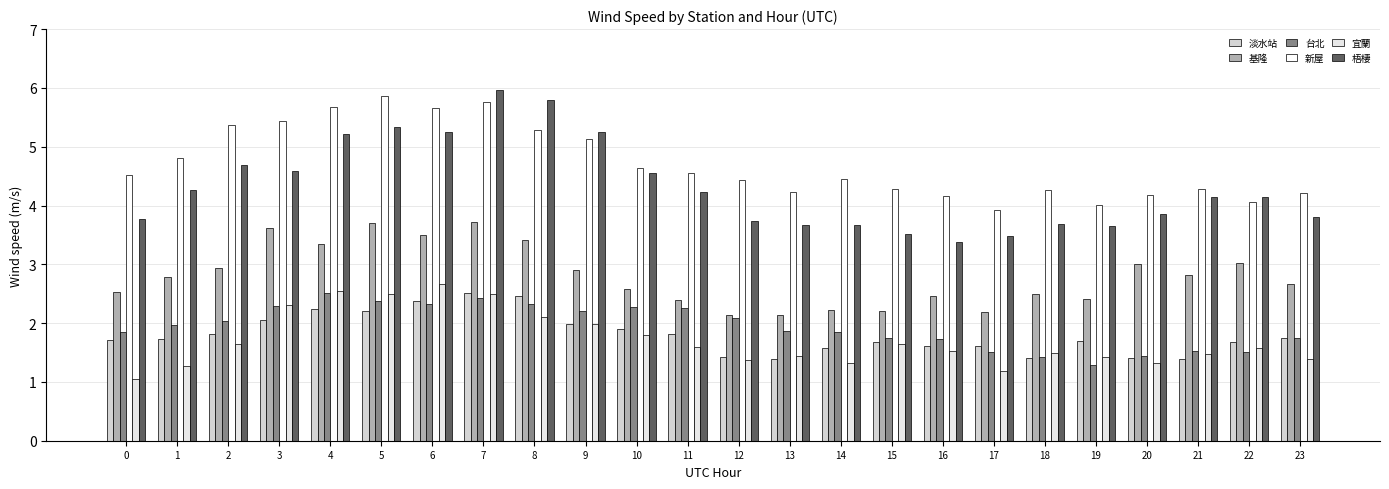

What is the difference between the 淡水站 values at 7 and 9?

0.5